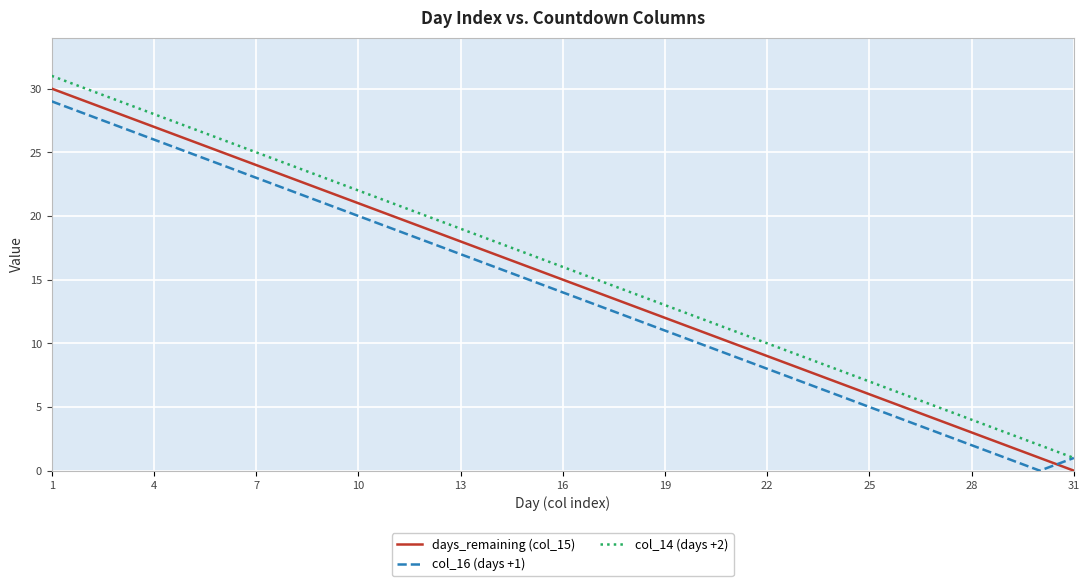

What are all the series names shown in the legend?

days_remaining (col_15), col_16 (days +1), col_14 (days +2)